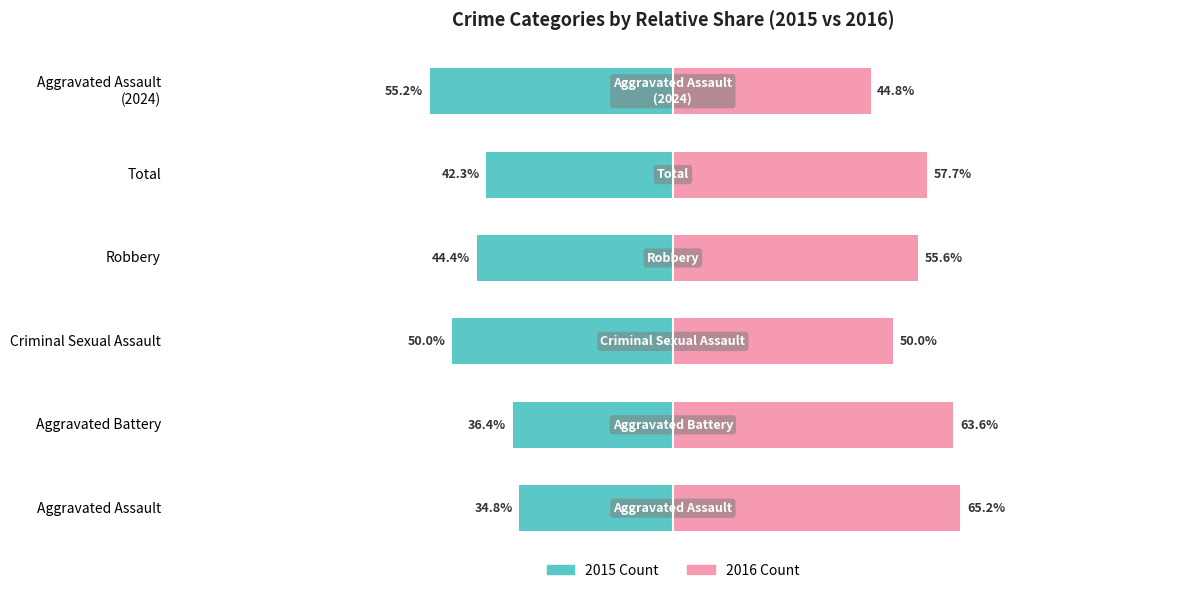

Which series has the widest spread of values?

2015 Count